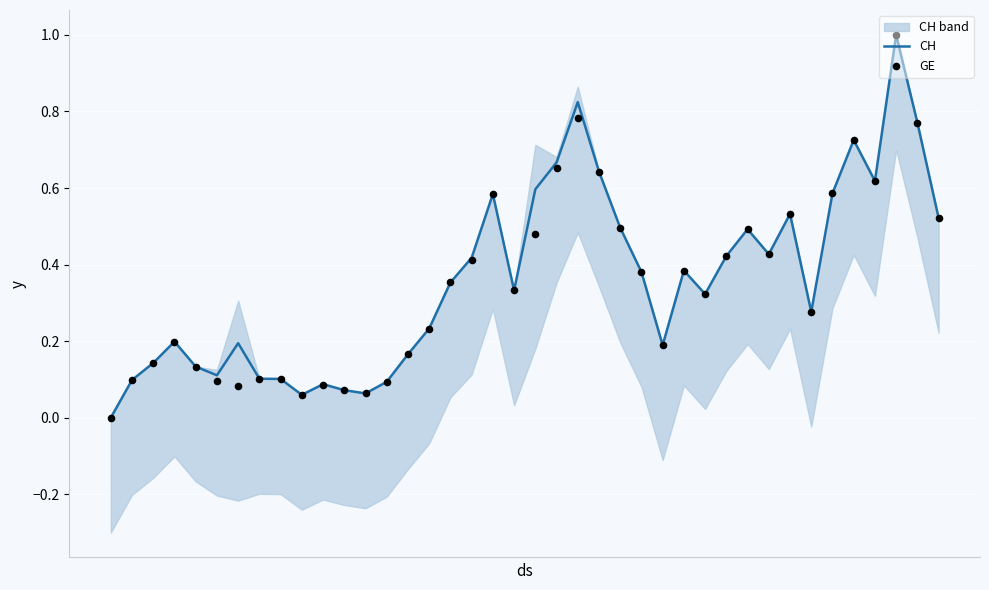

Which series has the widest spread of Y values?

CH